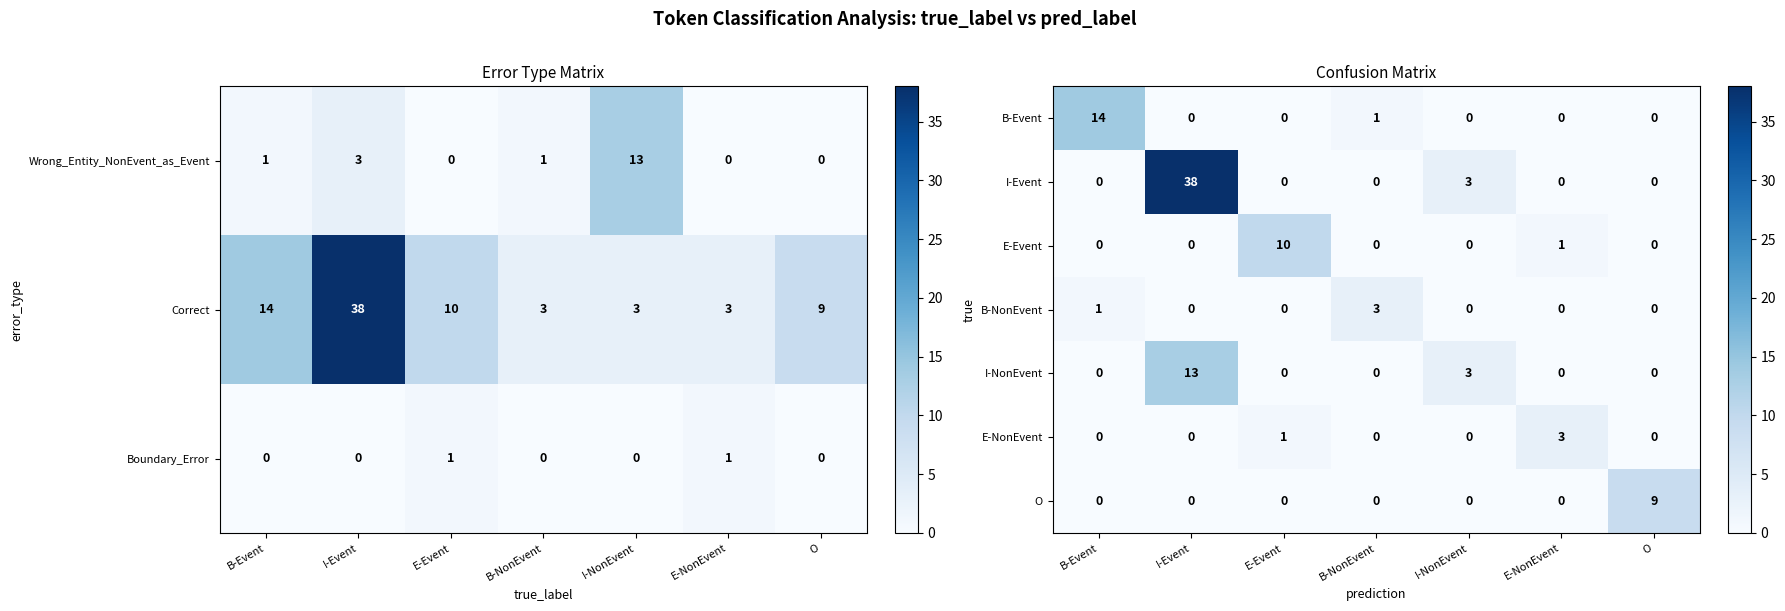

The Boundary_Error series shows 0 at B-NonEvent. True or false?

True